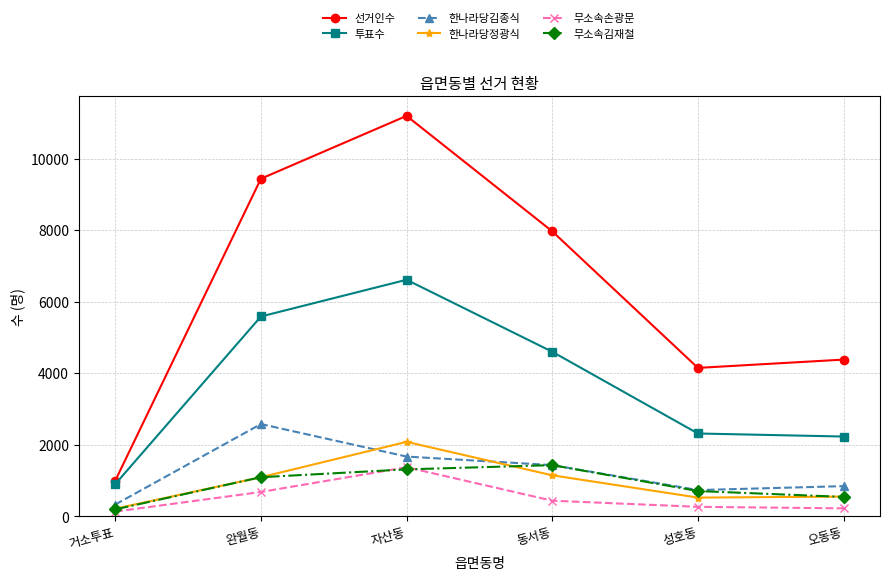

What is the label of the 4th point from the left?

동서동